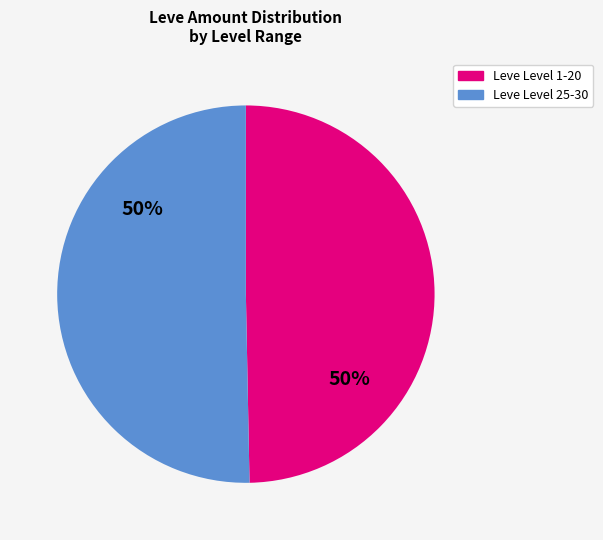

To the nearest percent, what is the average slice percentage?

50%